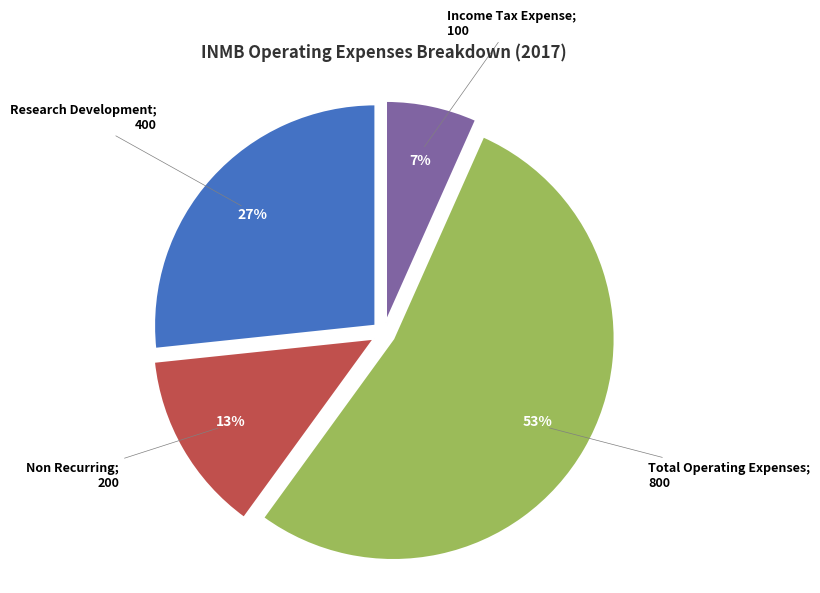

To the nearest percent, what is the average slice percentage?

25%